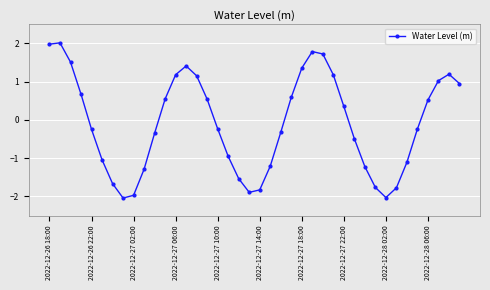

What is the minimum value shown in the chart?

-2.0